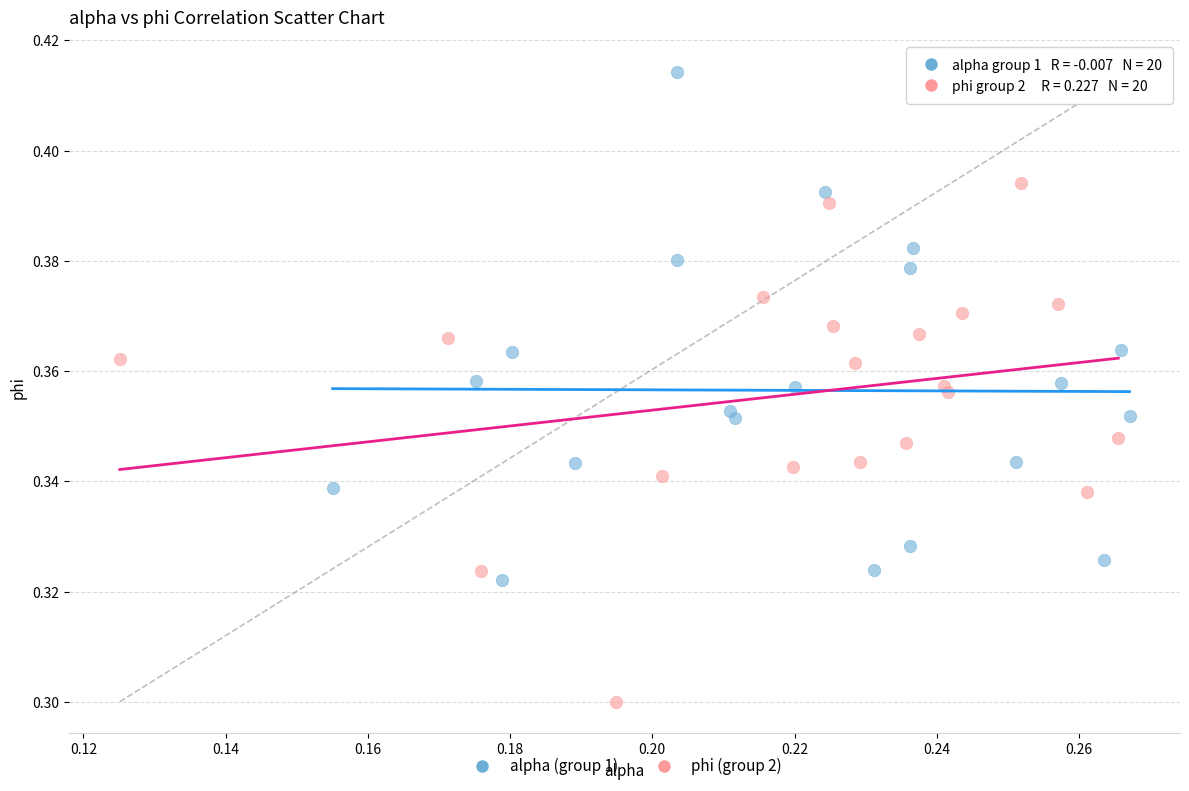

What are all the series names shown in the legend?

alpha (group 1), phi (group 2)